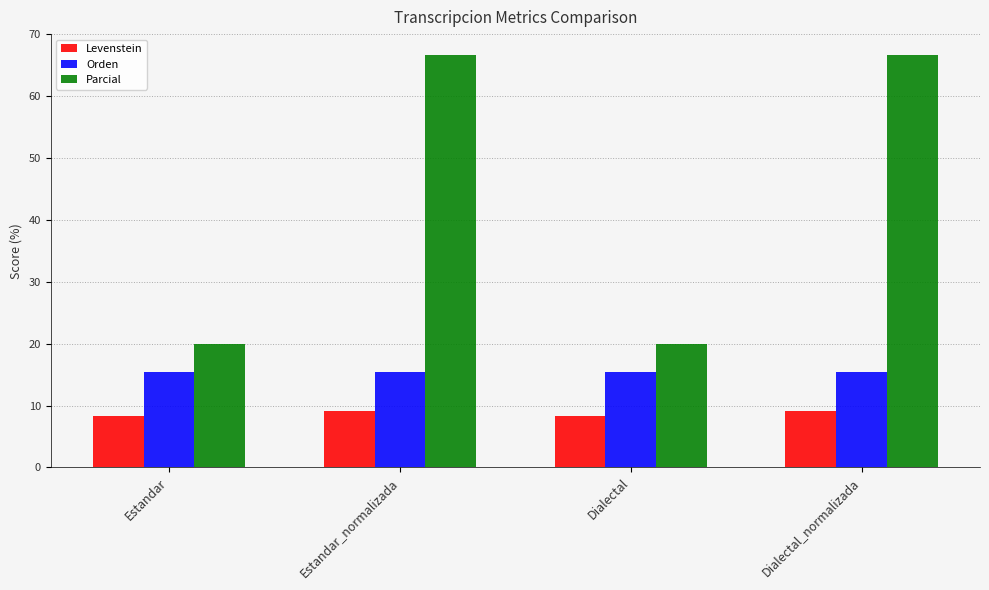

What is the spread (max minus min) of values at Estandar?

11.7